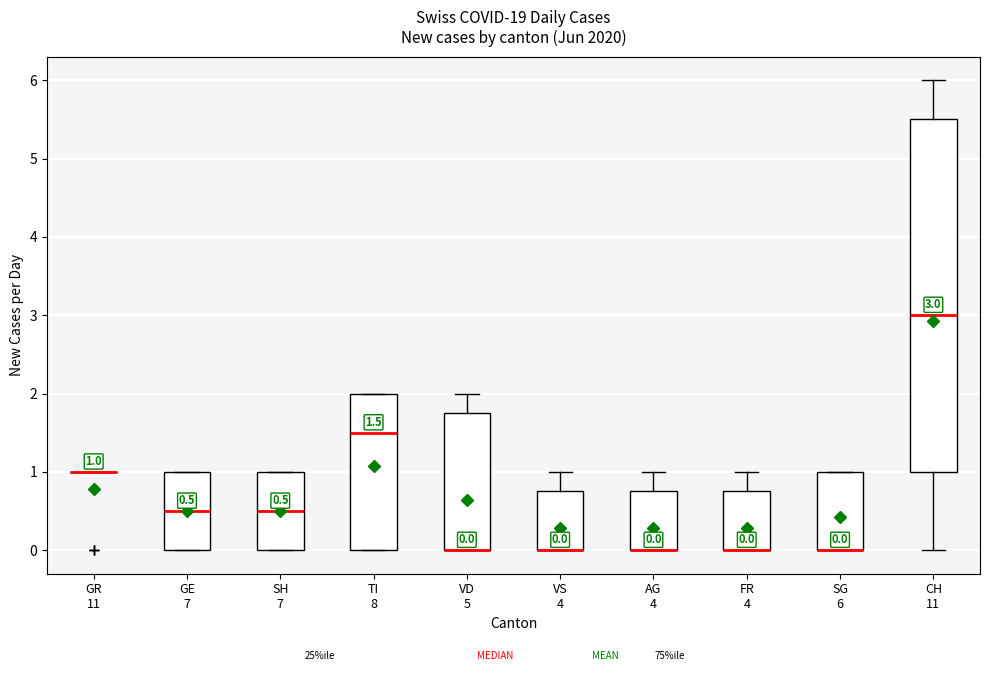

Comparing the boxes themselves (not the whiskers), which one is the tallest?

CH 11